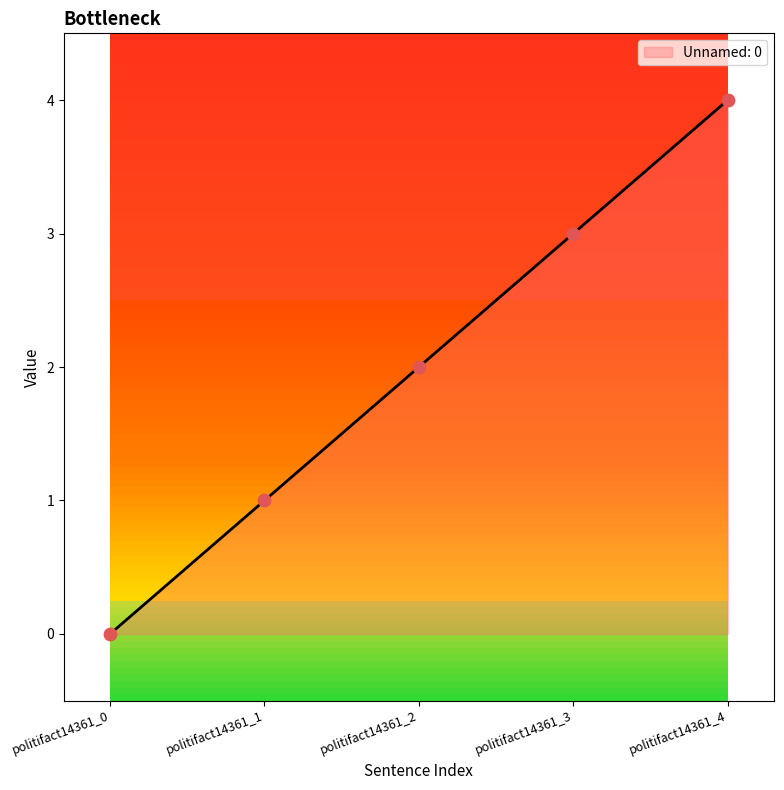

What is the change in value from politifact14361_1 to politifact14361_4?

+3